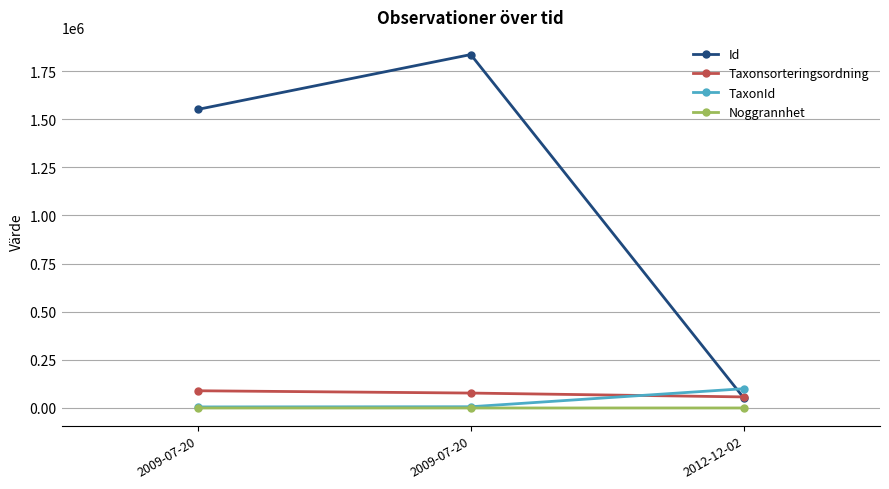

Reading left to right, what are all the values shown in this chart?

Id: 1551008	1835715	53462
Taxonsorteringsordning: 89410	77506	57435
TaxonId: 5432	6425	100077
Noggrannhet: 25	25	50